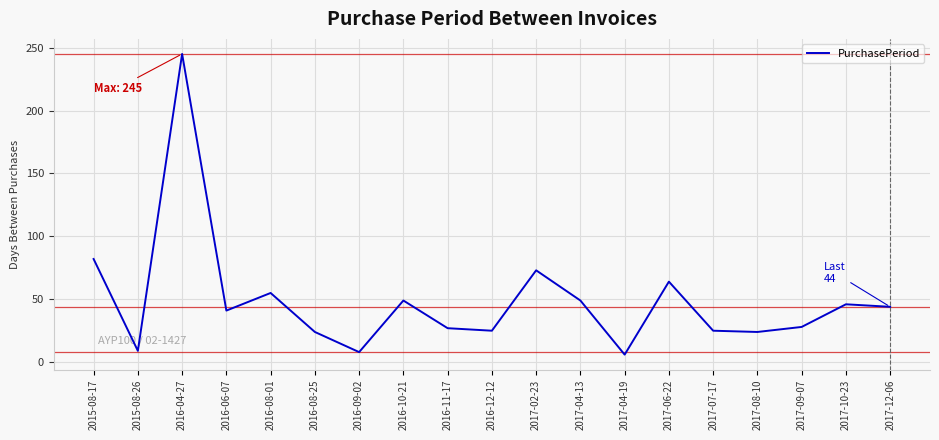

The value at 2017-02-23 is 73. True or false?

True